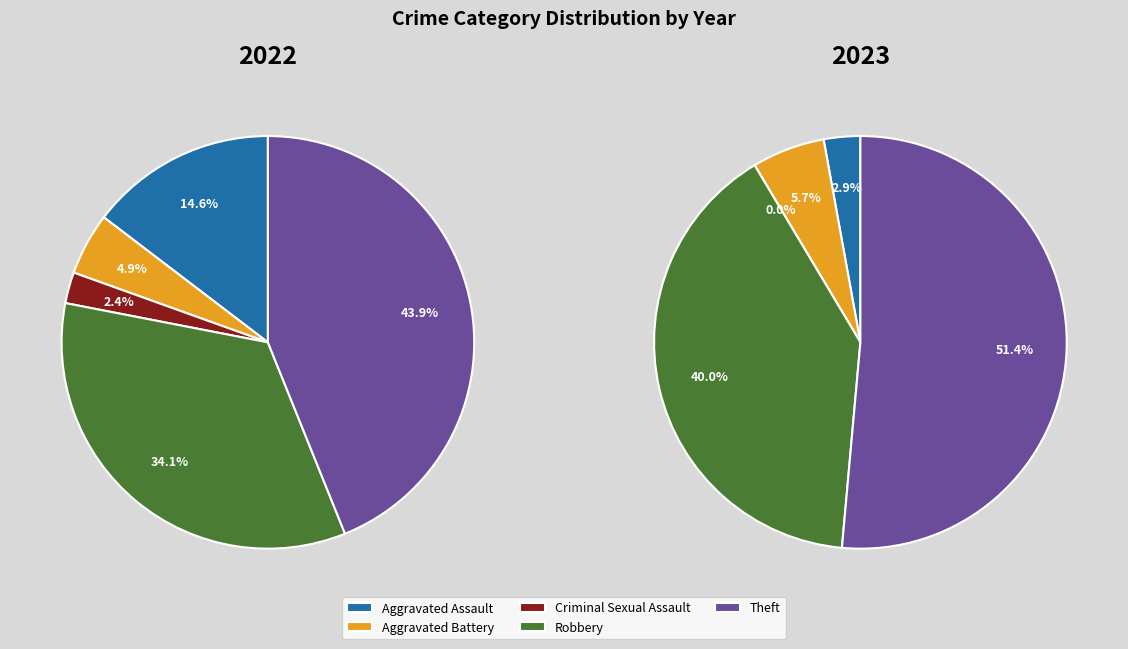

What is the largest slice in the pie chart?

Theft